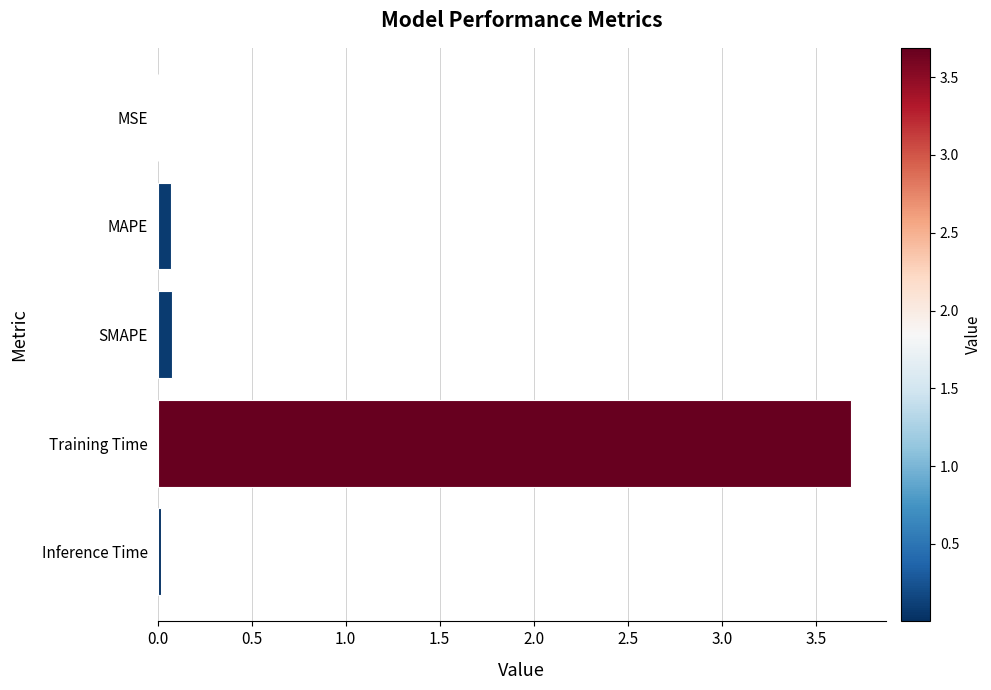

What is the sum of all values?

3.9